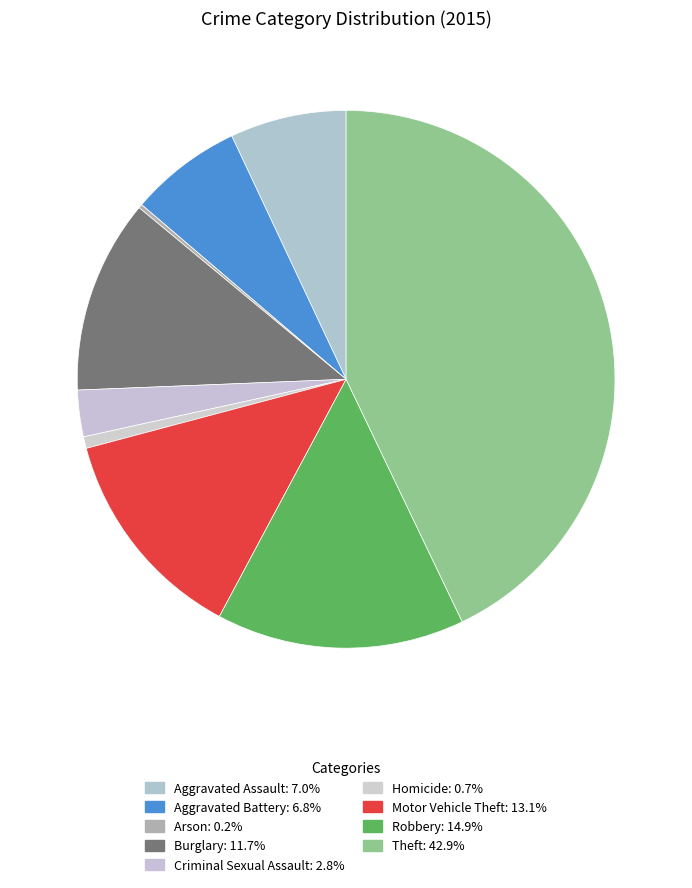

Count the number of slices in the pie.

9